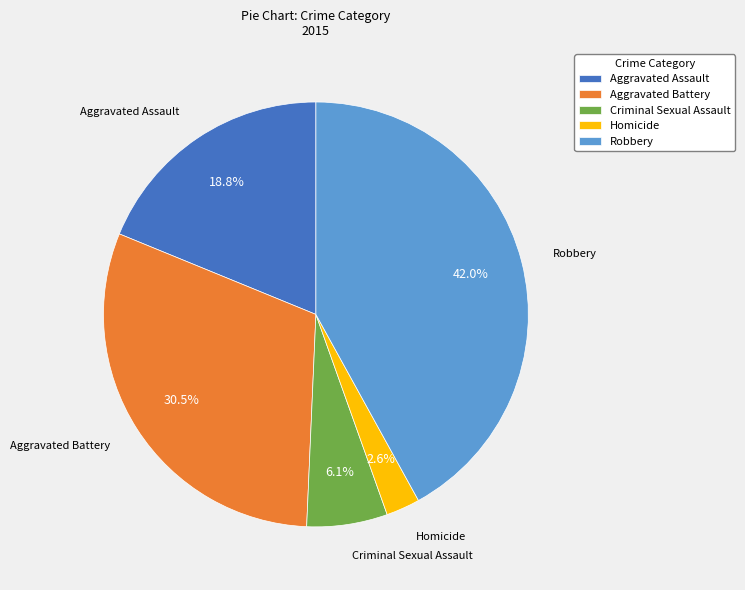

Which slice is the largest?

Robbery